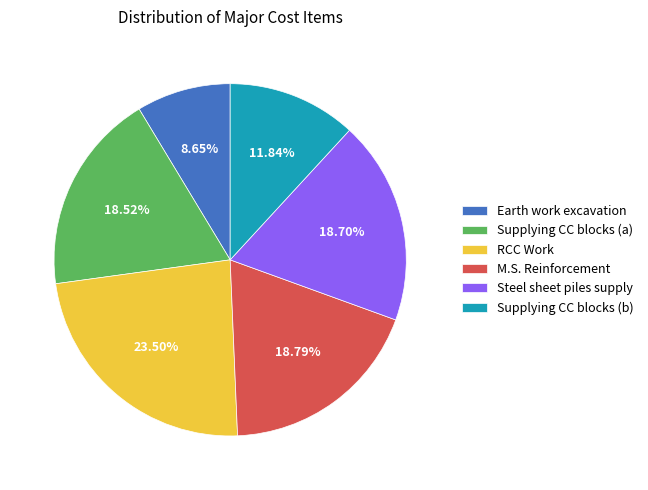

What is the ratio of the value at RCC Work to the value at M.S. Reinforcement?

1.3